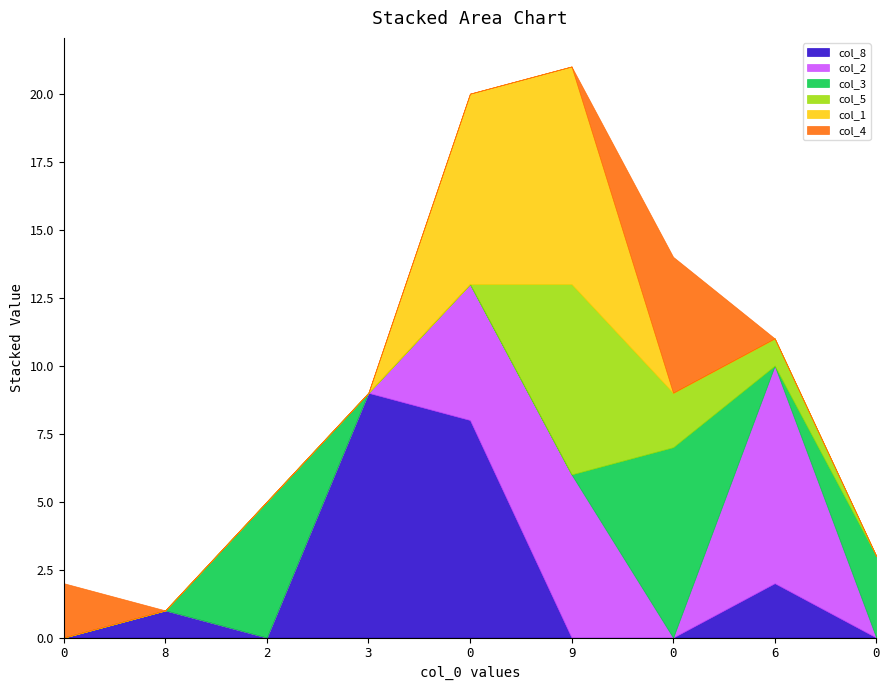

How many intersections are there between col_3 and col_2?

3